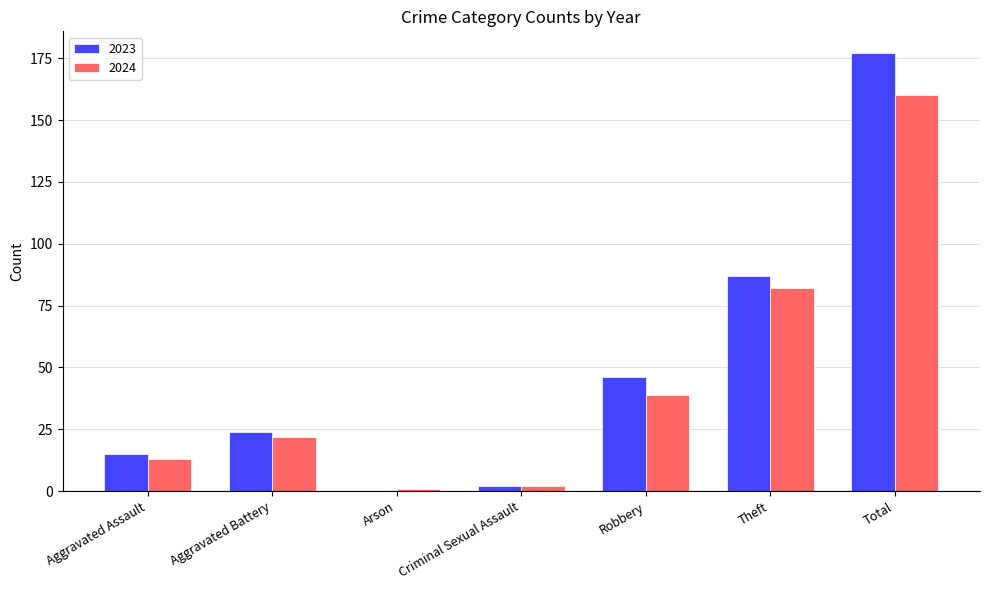

The value of 2024 at Total is 70. True or false?

False